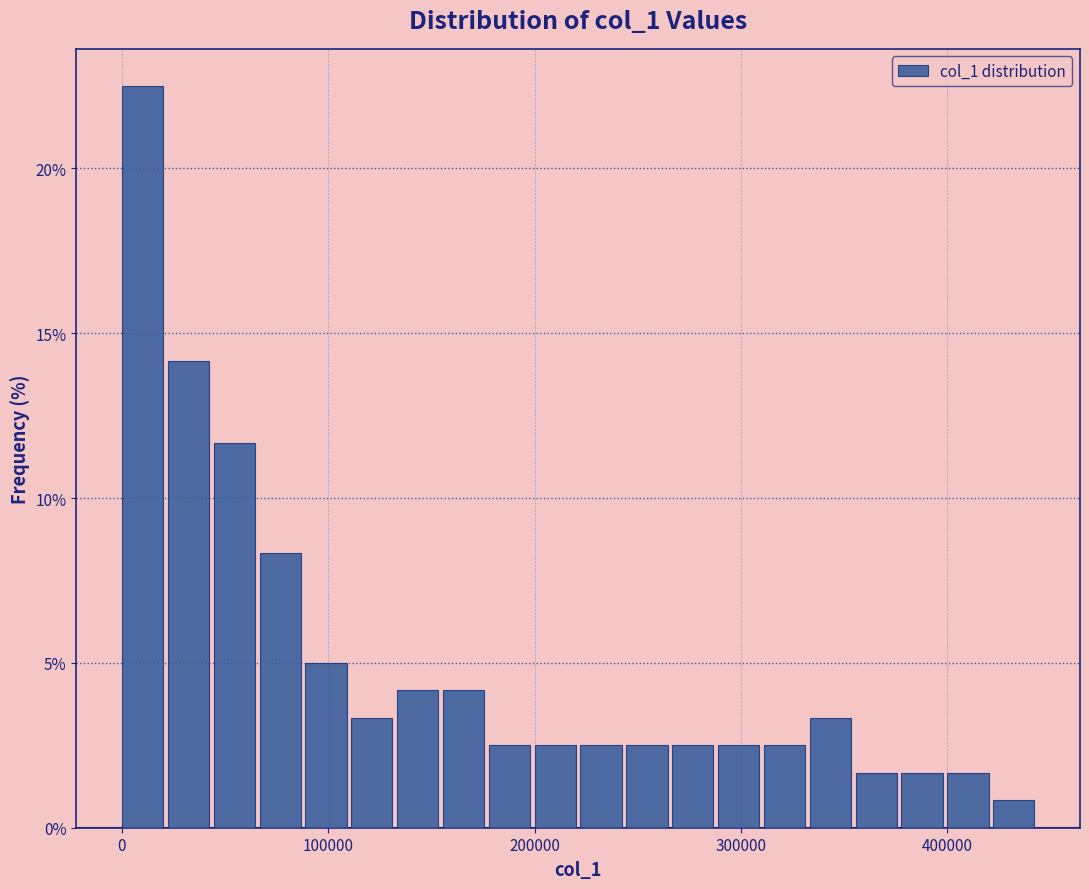

Read against the x-axis, roughly where is the centre of the tallest bar?

10000